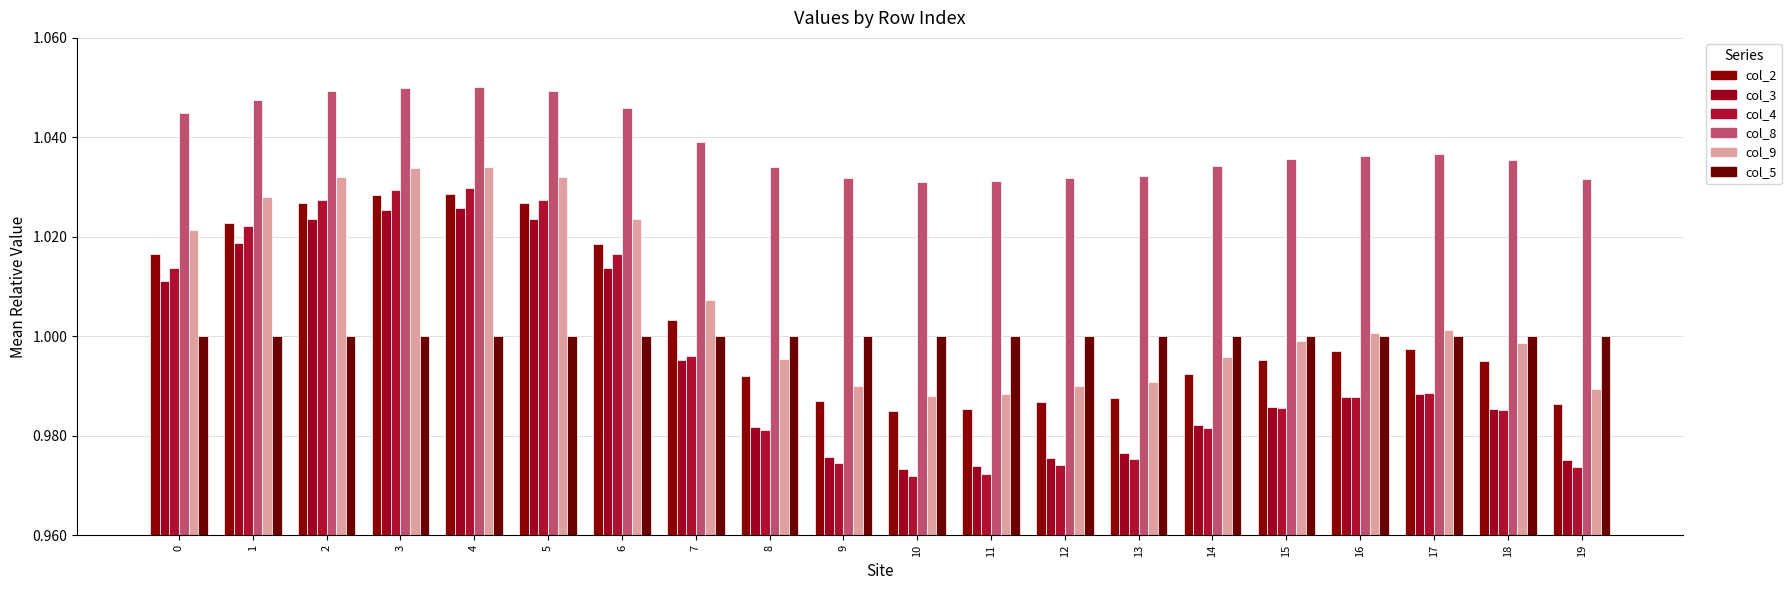

Does the chart contain stacked bars?

No